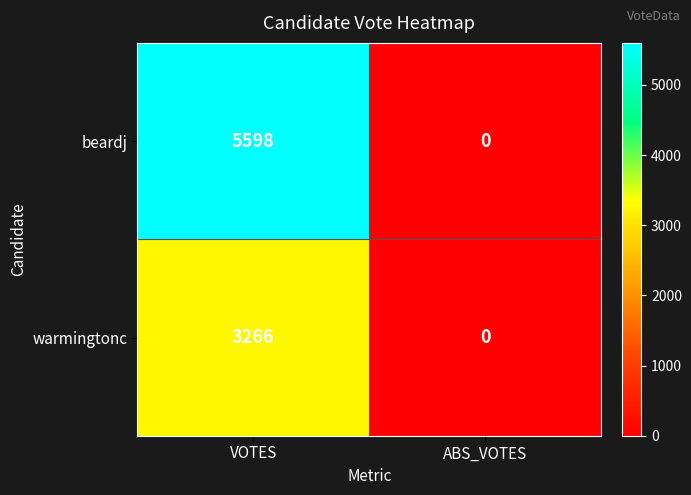

The warmingtonc series shows 1333 at VOTES. True or false?

False